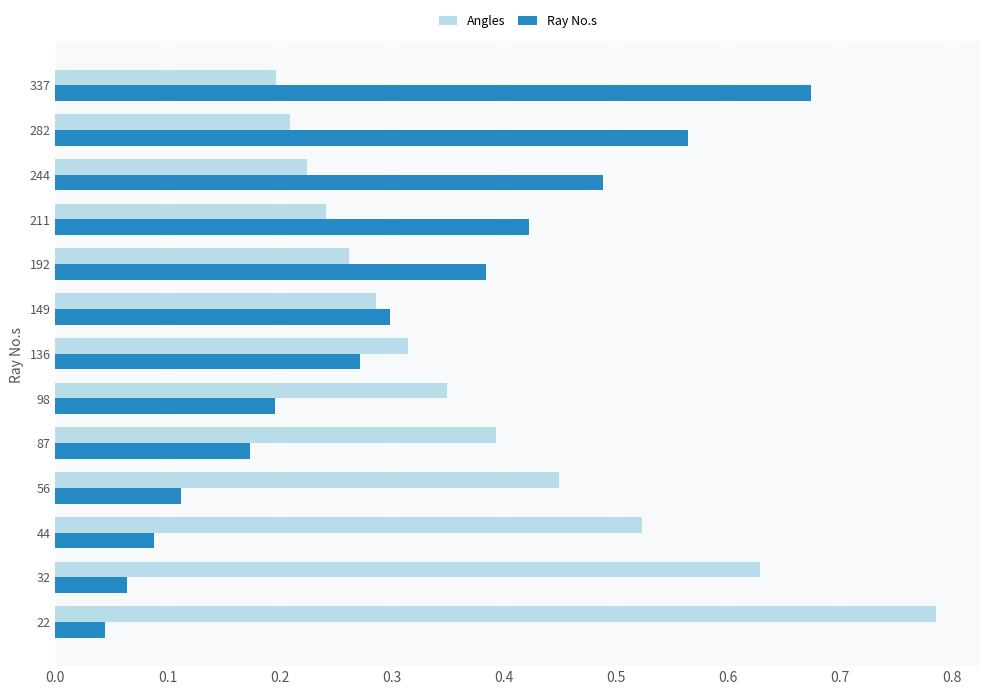

Count the Angles values in the range 0 to 1.

13